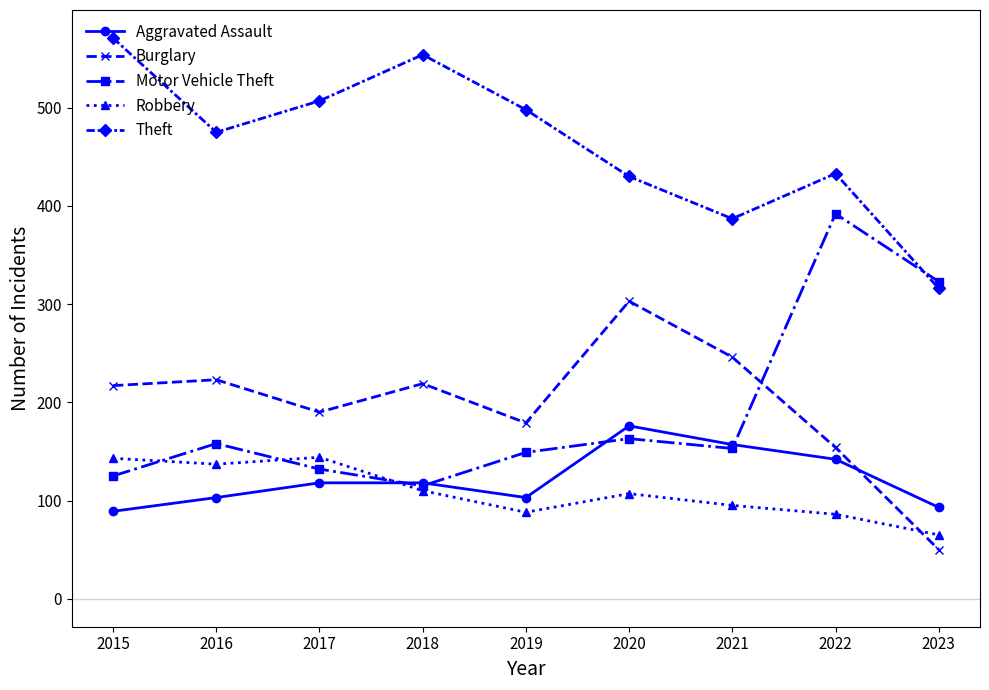

Between 2017 and 2019, which series saw the biggest shift?

Robbery